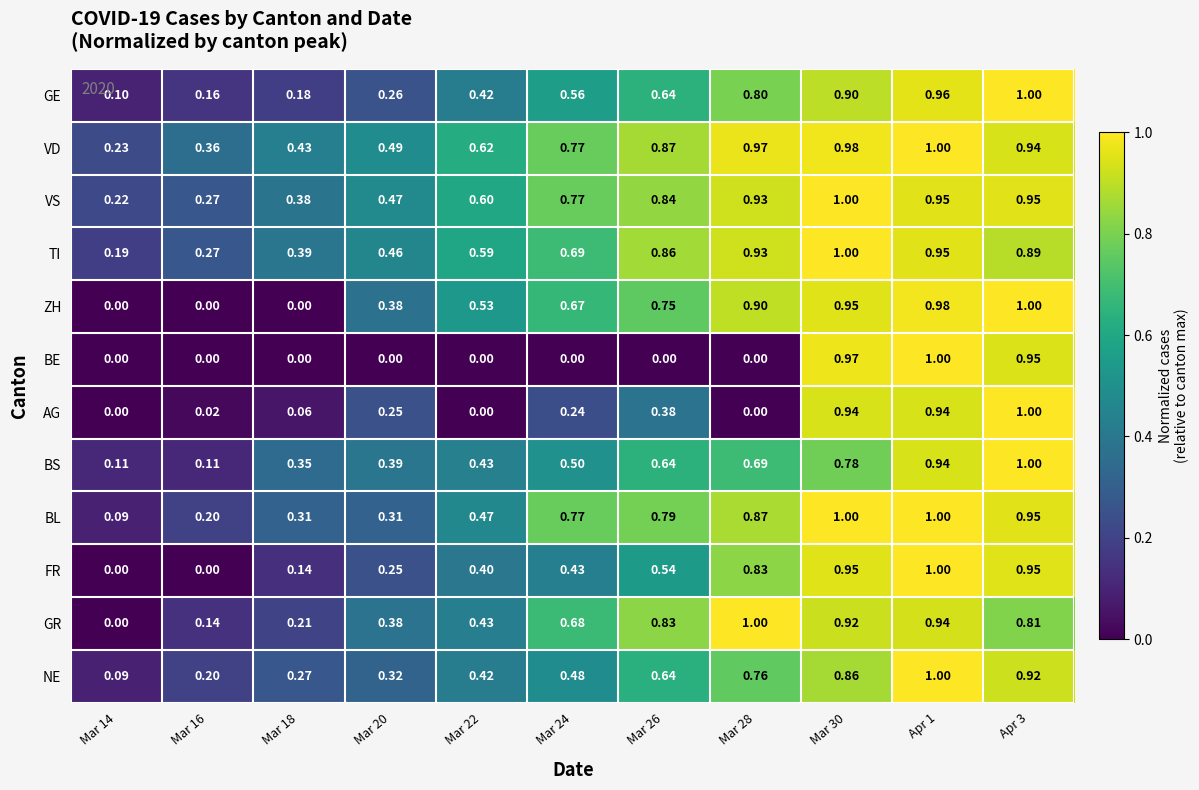

Is the value of TI at Mar 28 greater than the value of BS at Mar 28?

Yes